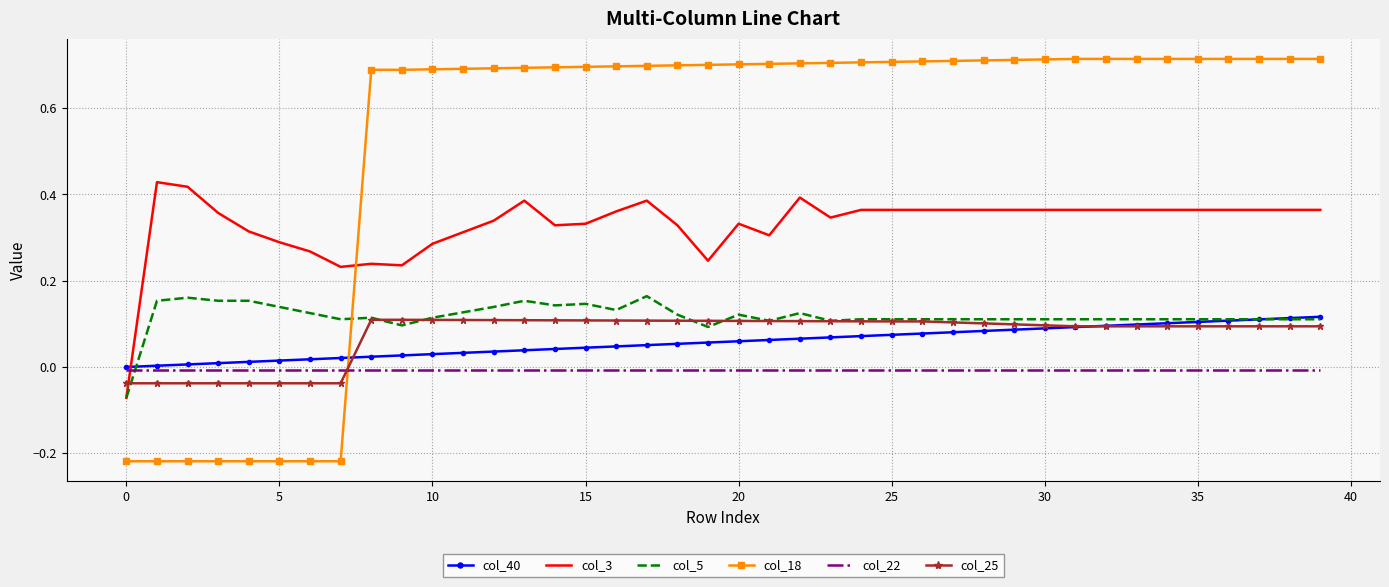

After their last crossing, which series has the higher values: col_5 or col_22?

col_5